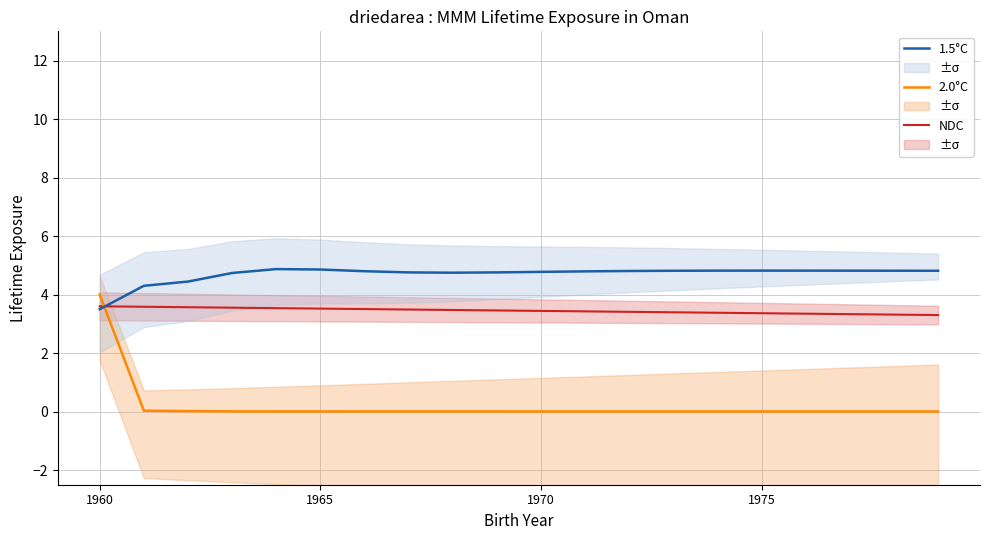

What is the average value of the 1.5°C series?

4.7